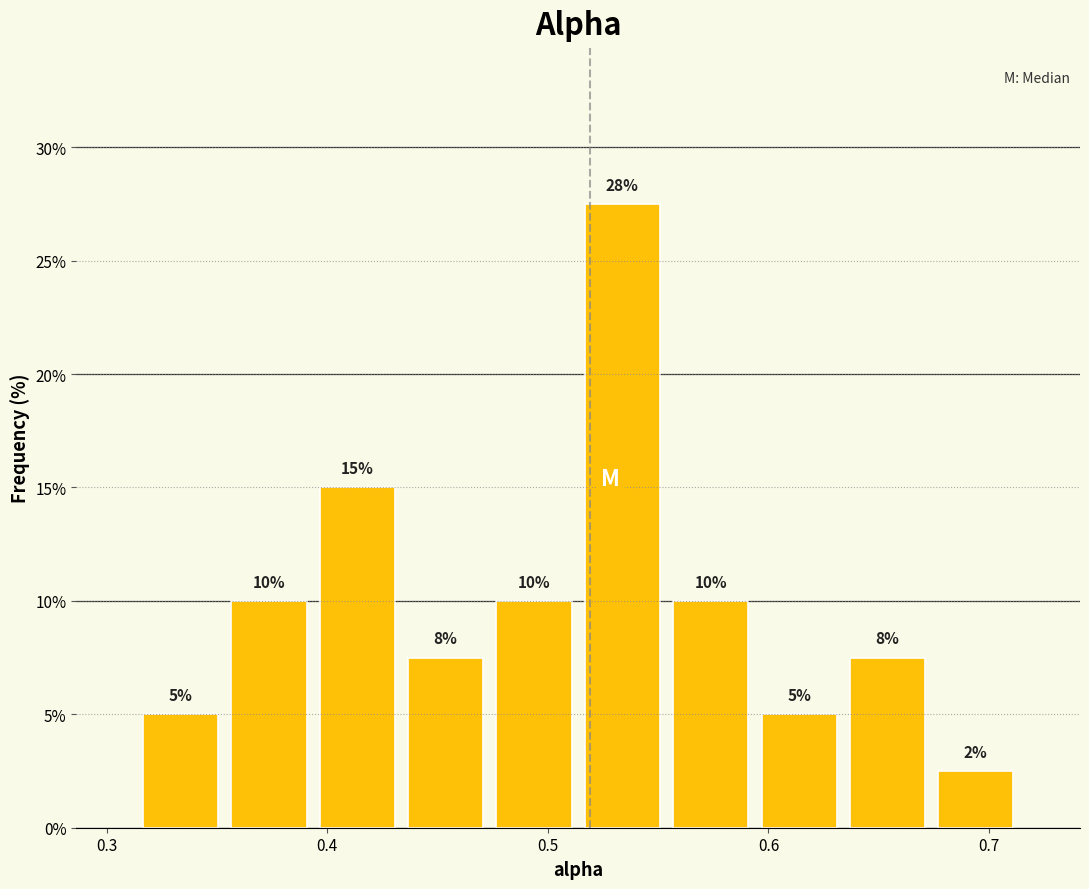

Which range on the x-axis has the tallest bar?

0.51 to 0.55